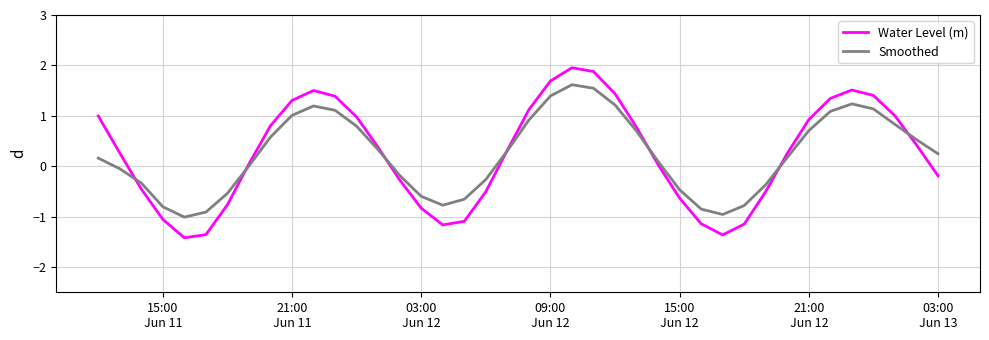

What is the difference between the maximum and minimum values in the Smoothed series?

2.6